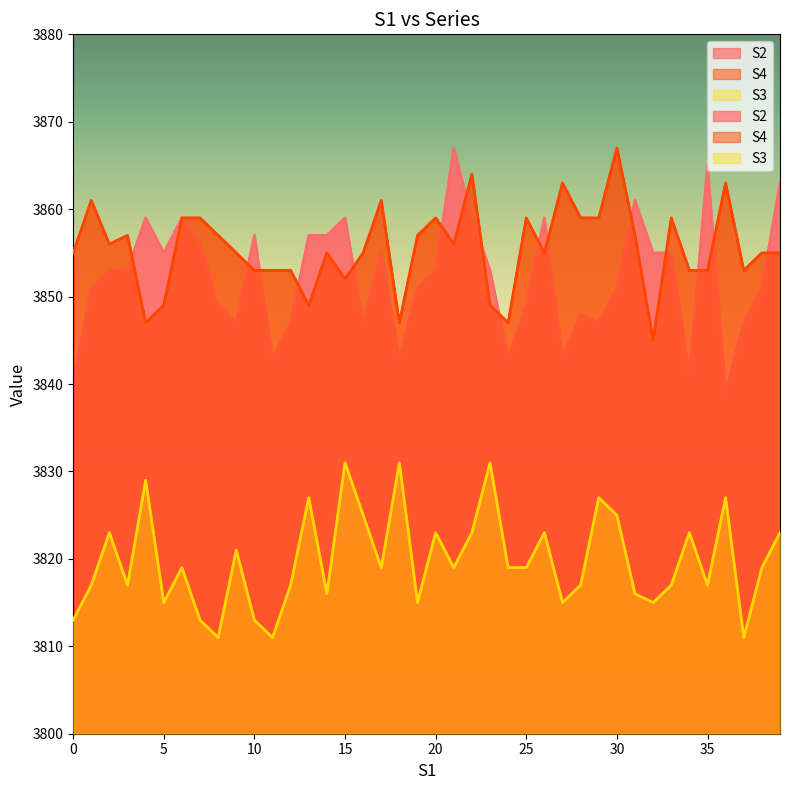

What is the highest value of the S4 series?

3867